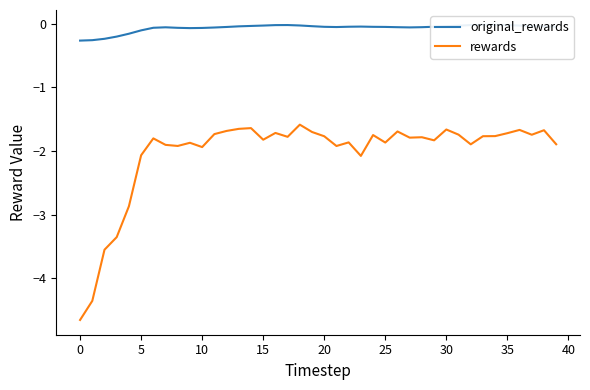

True or false: original_rewards and rewards intersect in this chart.

False